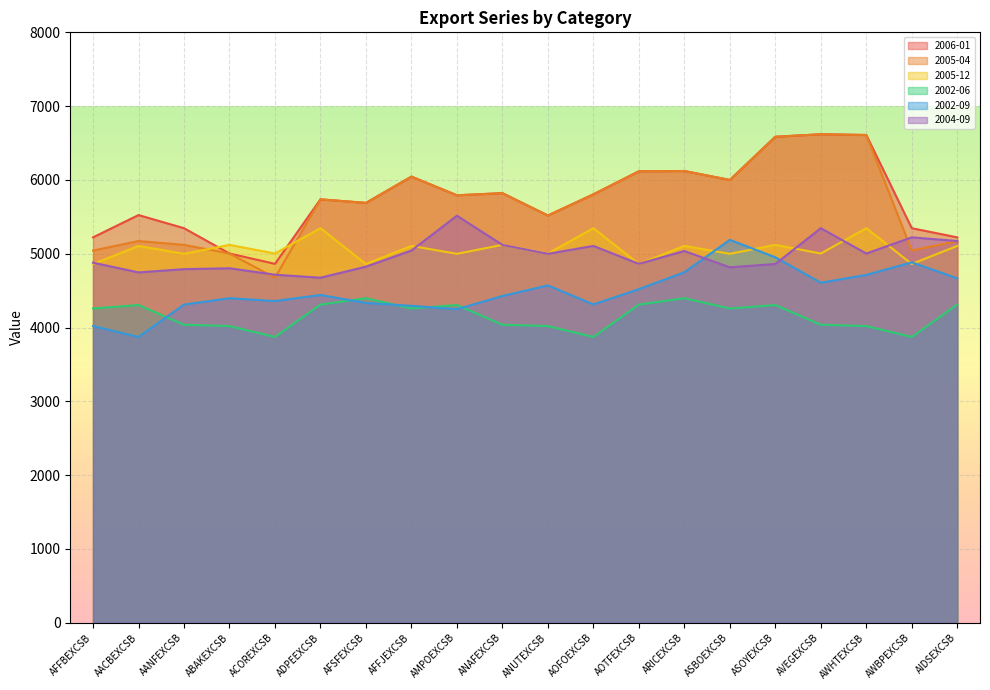

Reading left to right, list all the values displayed in this chart.

2006-01: AFFBEXCSB=5222	AACBEXCSB=5524	AANFEXCSB=5346	ABAKEXCSB=5003	ACOREXCSB=4863	ADPEEXCSB=5737	AFSFEXCSB=5689	AFFJEXCSB=6045	AMPOEXCSB=5792	ANAFEXCSB=5821	ANUTEXCSB=5518	AOFOEXCSB=5805	AOTFEXCSB=6117	ARICEXCSB=6121	ASBOEXCSB=6000	ASOYEXCSB=6585	AVEGEXCSB=6619	AWHTEXCSB=6609	AWBPEXCSB=5346	AIDSEXCSB=5222
2005-04: AFFBEXCSB=5043	AACBEXCSB=5172	AANFEXCSB=5120	ABAKEXCSB=5003	ACOREXCSB=4675	ADPEEXCSB=5737	AFSFEXCSB=5689	AFFJEXCSB=6045	AMPOEXCSB=5792	ANAFEXCSB=5821	ANUTEXCSB=5518	AOFOEXCSB=5805	AOTFEXCSB=6117	ARICEXCSB=6121	ASBOEXCSB=6000	ASOYEXCSB=6585	AVEGEXCSB=6619	AWHTEXCSB=6609	AWBPEXCSB=5043	AIDSEXCSB=5172
2005-12: AFFBEXCSB=4861	AACBEXCSB=5106	AANFEXCSB=4999	ABAKEXCSB=5120	ACOREXCSB=5003	ADPEEXCSB=5346	AFSFEXCSB=4861	AFFJEXCSB=5106	AMPOEXCSB=4999	ANAFEXCSB=5120	ANUTEXCSB=5003	AOFOEXCSB=5346	AOTFEXCSB=4861	ARICEXCSB=5106	ASBOEXCSB=4999	ASOYEXCSB=5120	AVEGEXCSB=5003	AWHTEXCSB=5346	AWBPEXCSB=4861	AIDSEXCSB=5106
2002-06: AFFBEXCSB=4258	AACBEXCSB=4305	AANFEXCSB=4038	ABAKEXCSB=4020	ACOREXCSB=3872	ADPEEXCSB=4311	AFSFEXCSB=4397	AFFJEXCSB=4258	AMPOEXCSB=4305	ANAFEXCSB=4038	ANUTEXCSB=4020	AOFOEXCSB=3872	AOTFEXCSB=4311	ARICEXCSB=4397	ASBOEXCSB=4258	ASOYEXCSB=4305	AVEGEXCSB=4038	AWHTEXCSB=4020	AWBPEXCSB=3872	AIDSEXCSB=4311
2002-09: AFFBEXCSB=4020	AACBEXCSB=3872	AANFEXCSB=4311	ABAKEXCSB=4397	ACOREXCSB=4359	ADPEEXCSB=4441	AFSFEXCSB=4333	AFFJEXCSB=4294	AMPOEXCSB=4248	ANAFEXCSB=4427	ANUTEXCSB=4571	AOFOEXCSB=4313	AOTFEXCSB=4520	ARICEXCSB=4749	ASBOEXCSB=5188	ASOYEXCSB=4952	AVEGEXCSB=4607	AWHTEXCSB=4713	AWBPEXCSB=4883	AIDSEXCSB=4667
2004-09: AFFBEXCSB=4879	AACBEXCSB=4747	AANFEXCSB=4791	ABAKEXCSB=4803	ACOREXCSB=4716	ADPEEXCSB=4675	AFSFEXCSB=4825	AFFJEXCSB=5043	AMPOEXCSB=5515	ANAFEXCSB=5120	ANUTEXCSB=4999	AOFOEXCSB=5106	AOTFEXCSB=4863	ARICEXCSB=5037	ASBOEXCSB=4816	ASOYEXCSB=4861	AVEGEXCSB=5346	AWHTEXCSB=5003	AWBPEXCSB=5222	AIDSEXCSB=5172